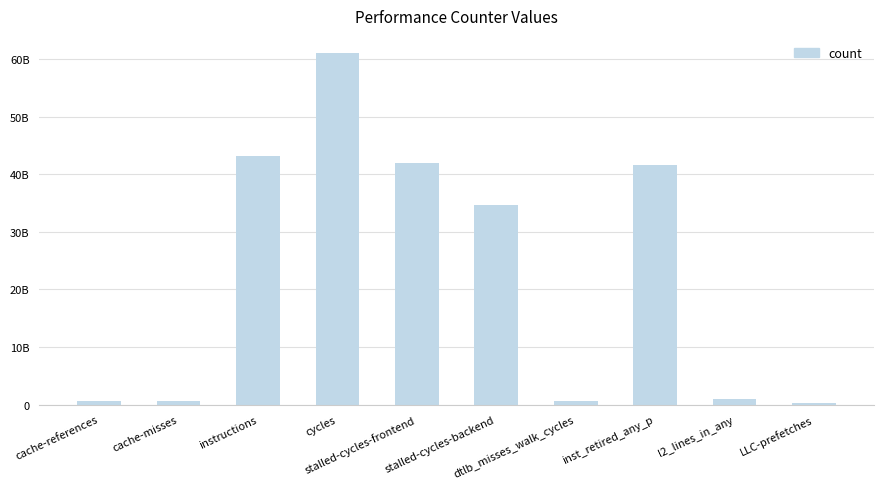

What is the sum of the values at cache-references and cache-misses?

1247934796